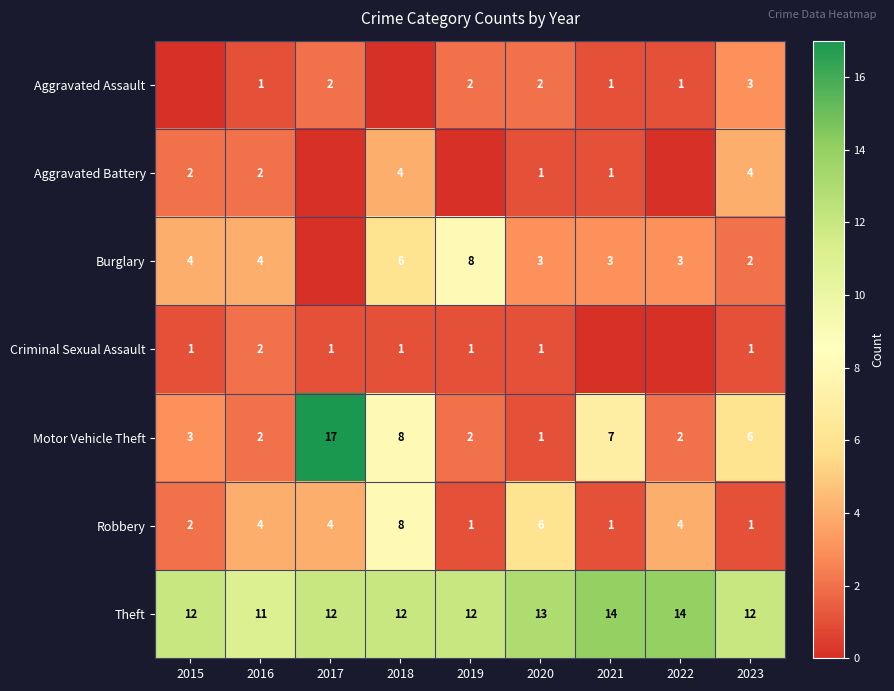

Read the Theft value at 2015.

12